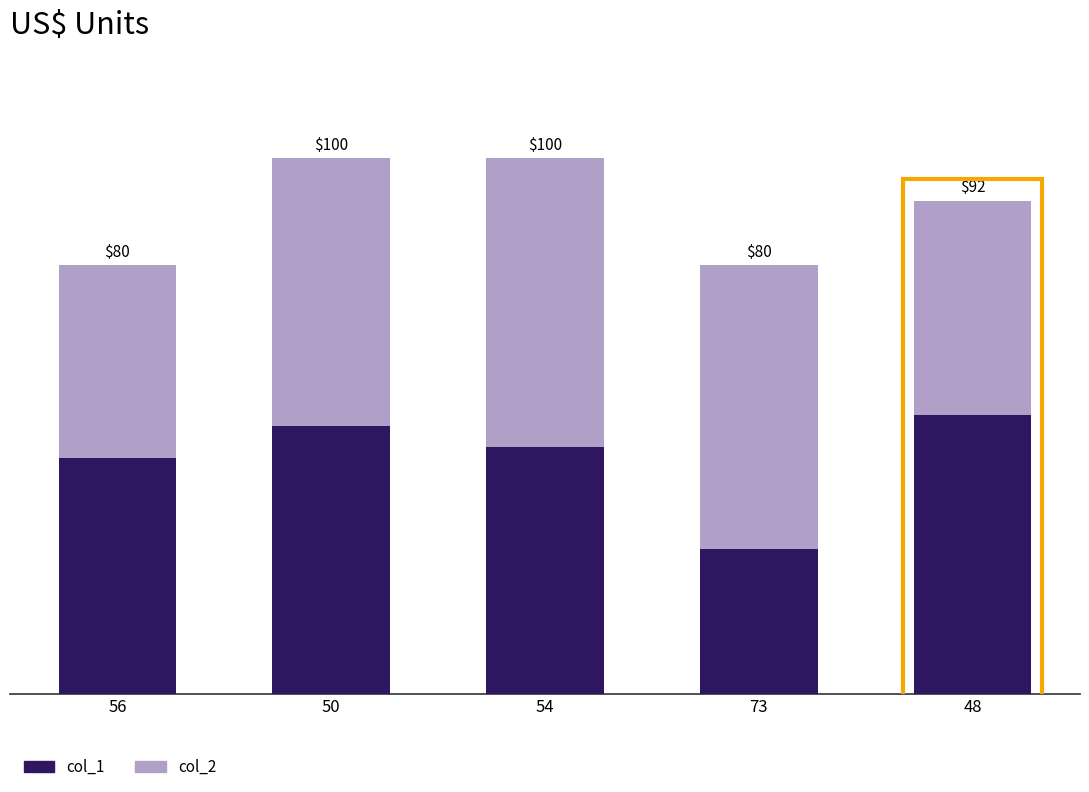

At which label does col_1 first exceed 46?

50